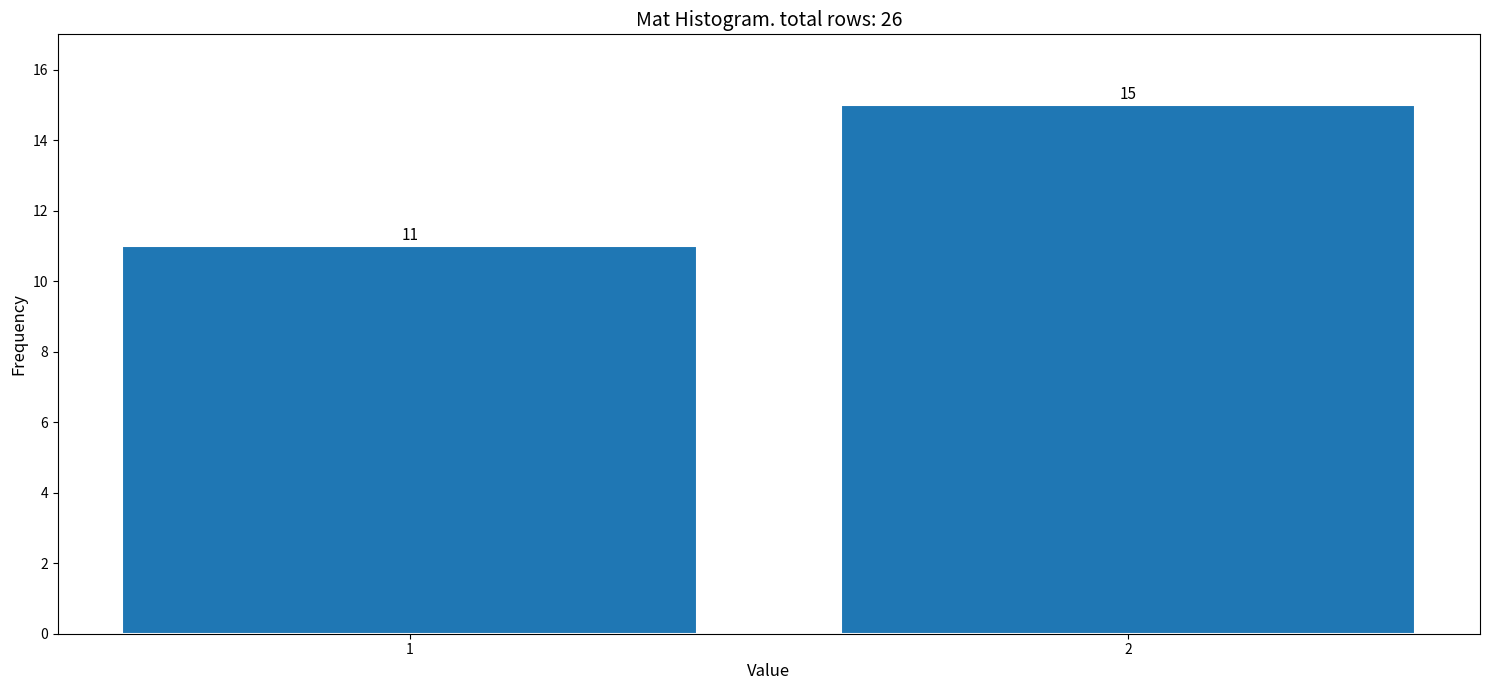

Reading right to left, what are all the values shown in this chart?

2=15	1=11